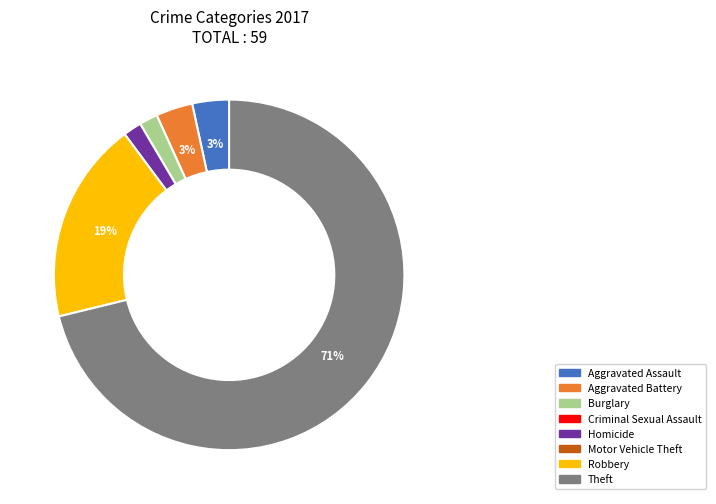

To the nearest percent, what is the average slice percentage?

17%